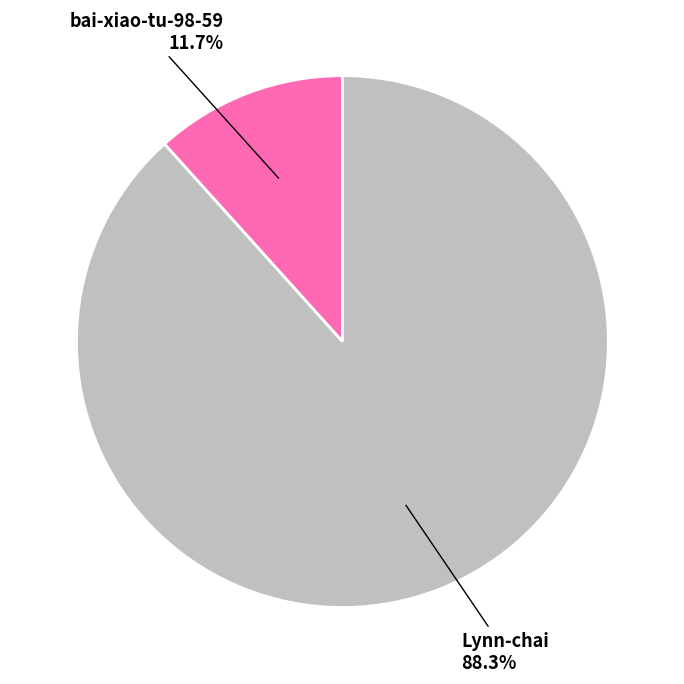

To the nearest percent, what is the combined percentage of Lynn-chai and bai-xiao-tu-98-59?

100%